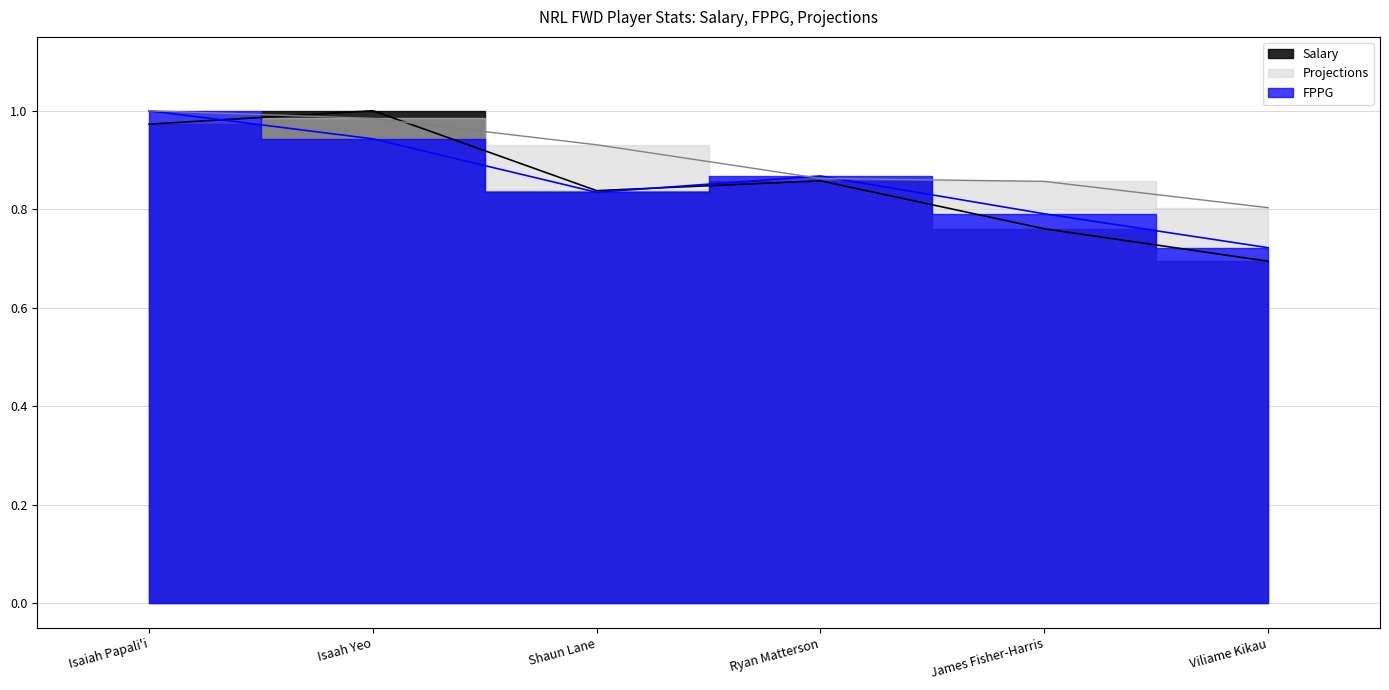

True or false: FPPG has a value of 0.7 at Isaiah Papali'i.

False